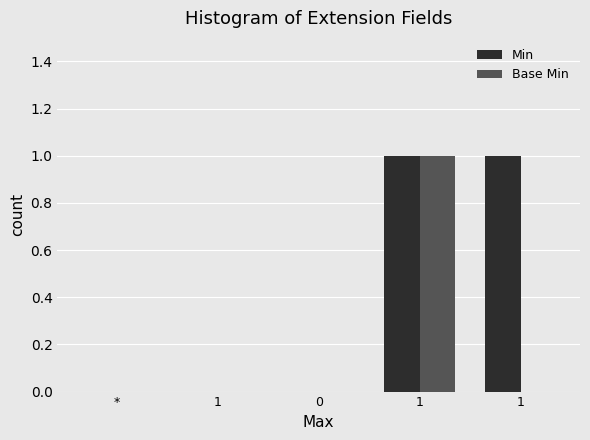

What is the difference between the maximum and minimum values in the Min series?

1